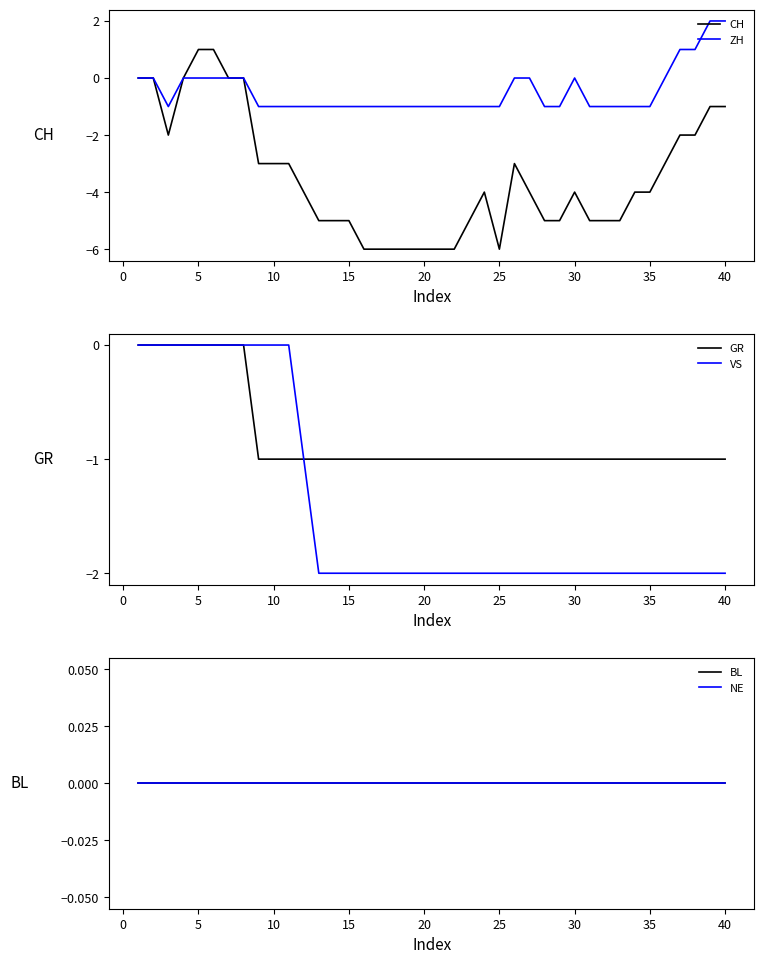

What are all the series names shown in the legend?

CH, ZH, GR, VS, BL, NE